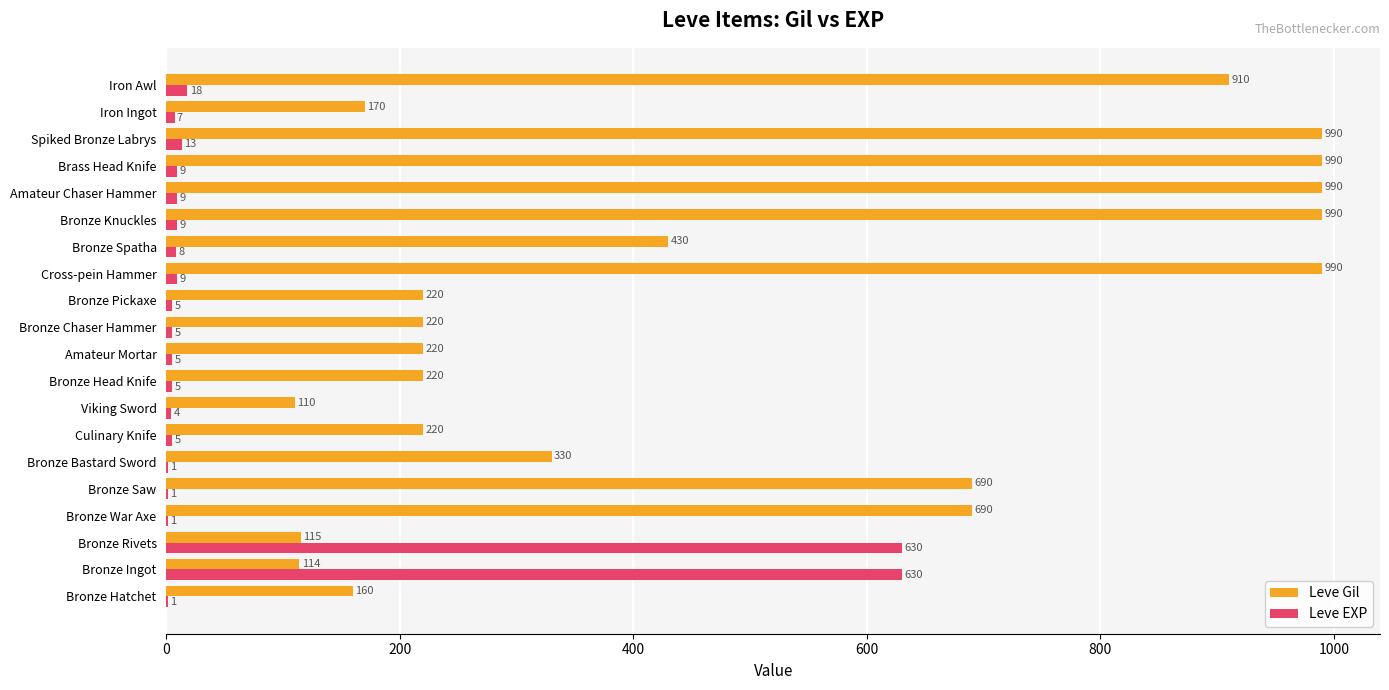

What is the total value across all series at Amateur Mortar?

225